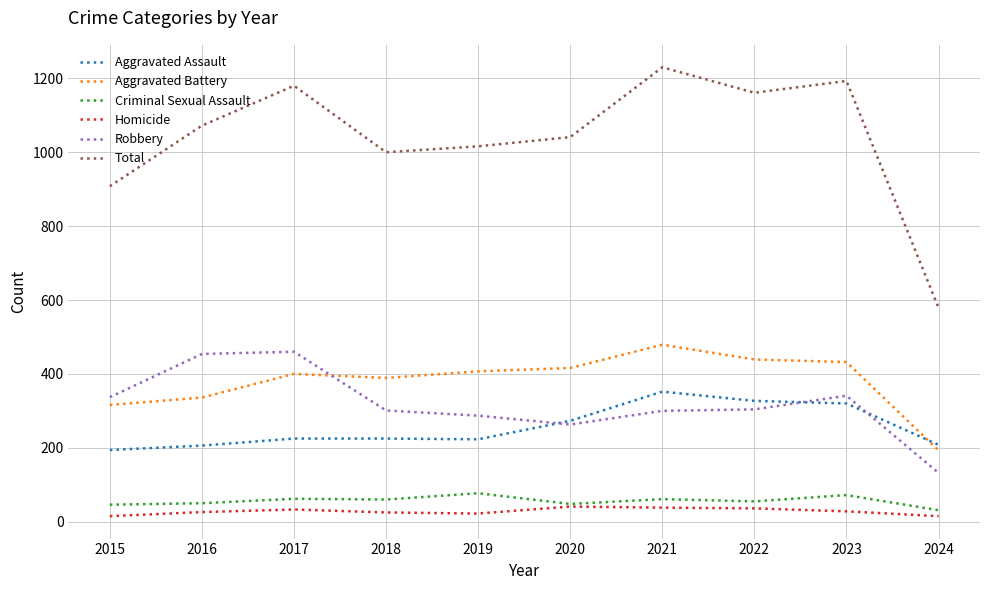

True or false: Criminal Sexual Assault and Total intersect in this chart.

False